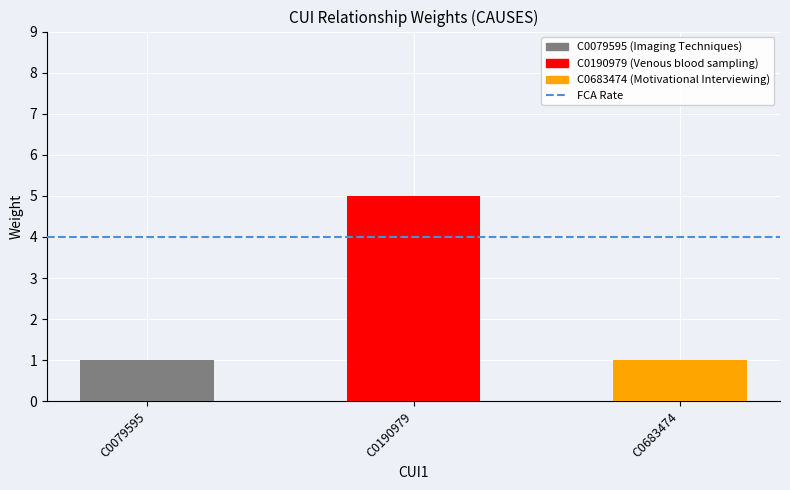

What is the value of the 2nd bar from the left?

5